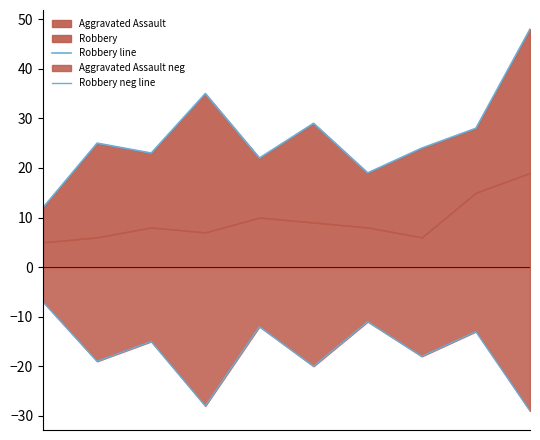

Reading left to right, transcribe all the data shown in this chart.

Robbery line: 0=12	1=25	2=23	3=35	4=22	5=29	6=19	7=24	8=28	9=48
Robbery neg line: 0=-7	1=-19	2=-15	3=-28	4=-12	5=-20	6=-11	7=-18	8=-13	9=-29